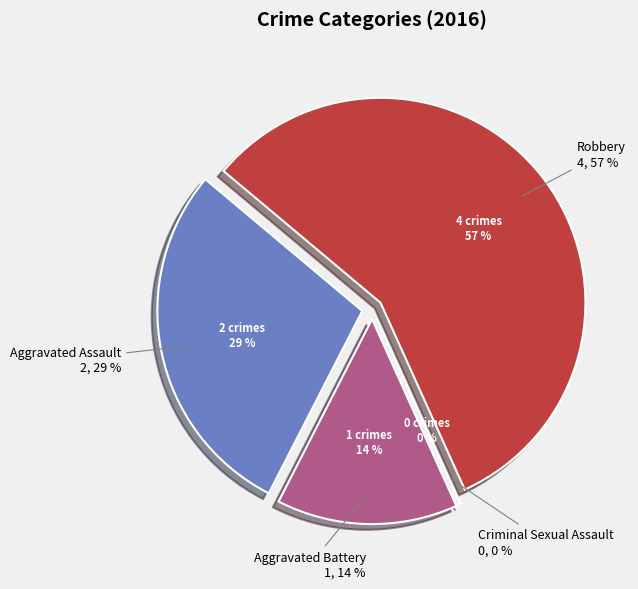

How many slices are in this pie chart?

4